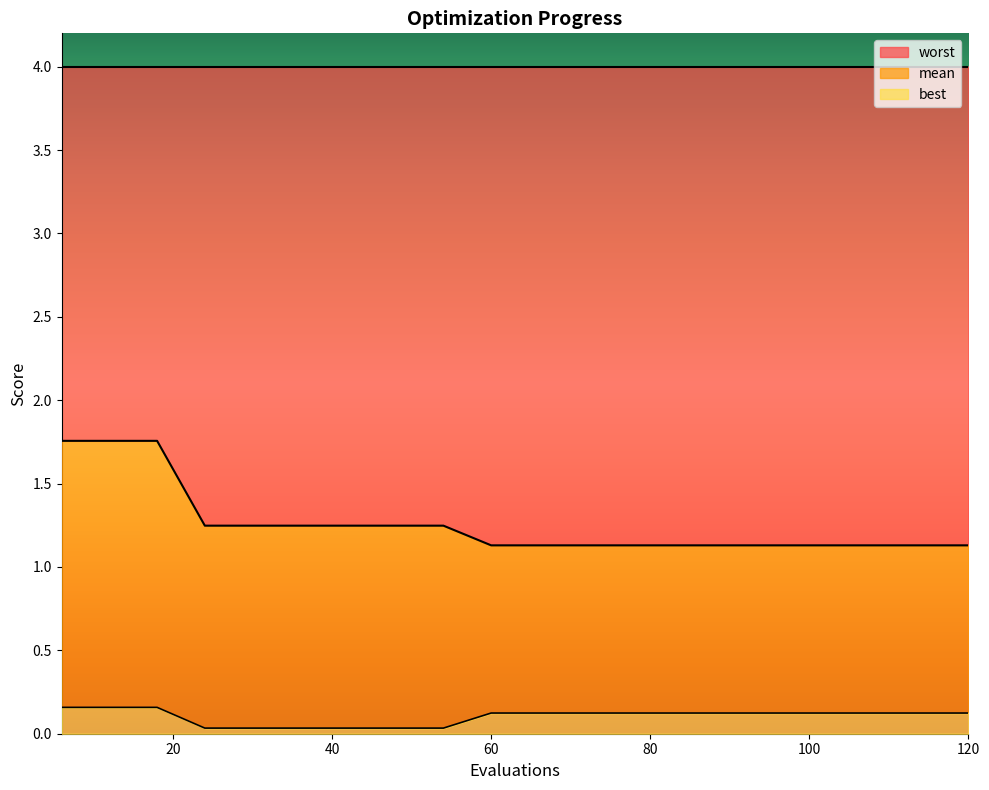

What are all the series names shown in the legend?

worst, mean, best